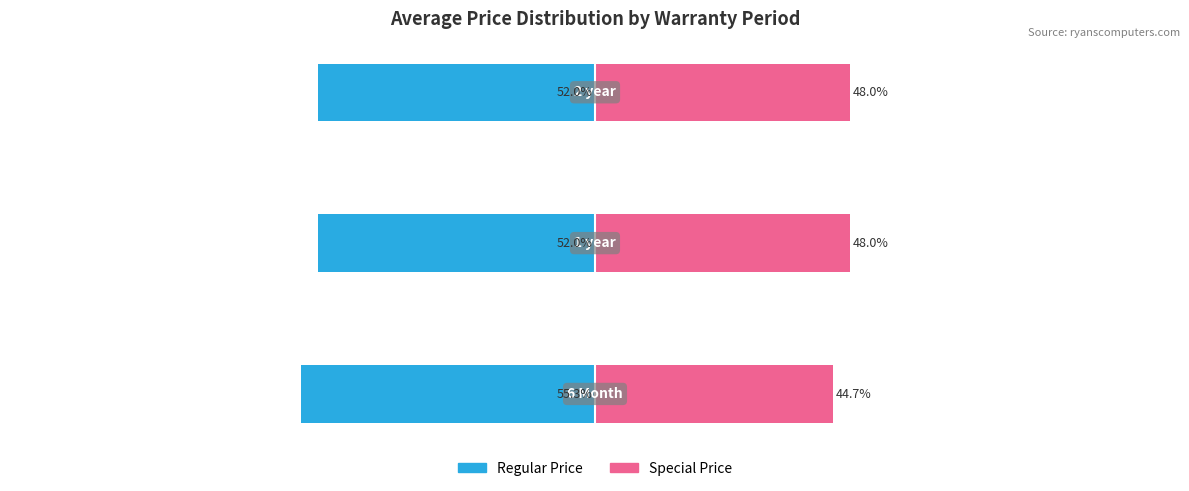

What is the value of the Regular Price bar at the 2nd from the left?

-52.0